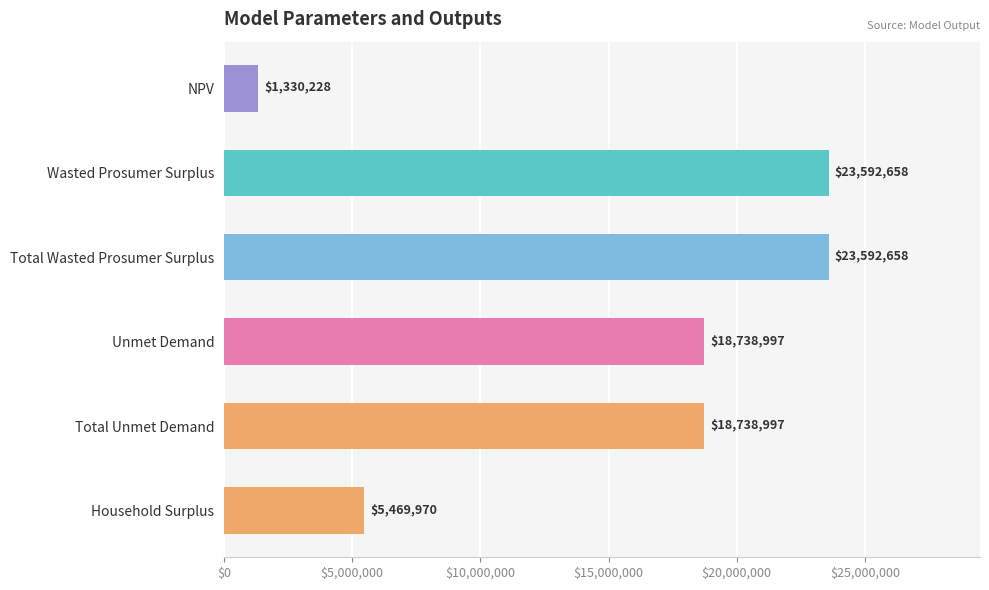

How many distinct data groups are displayed?

1